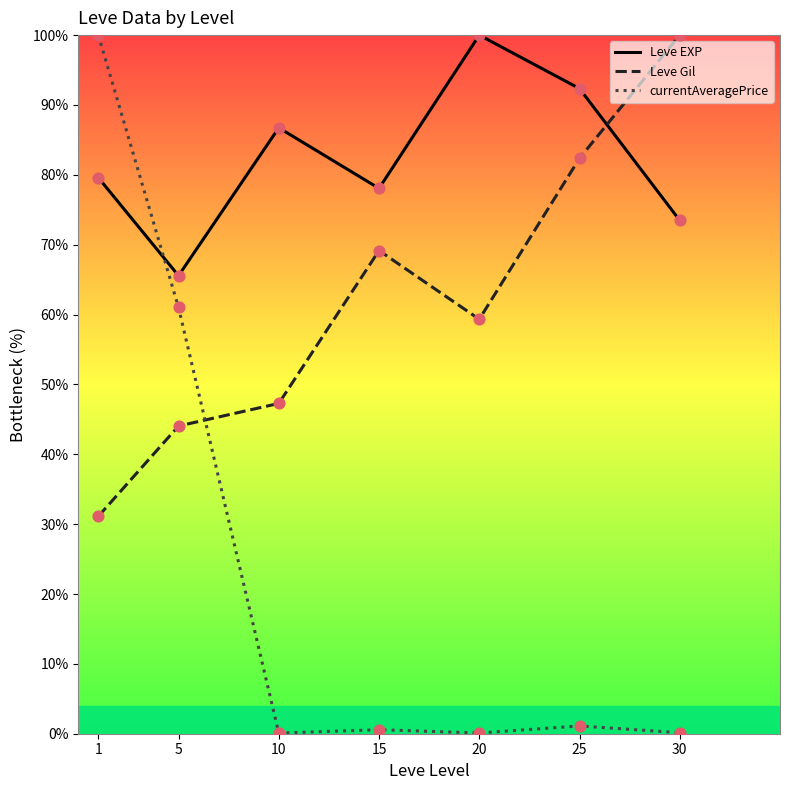

Between 15 and 30, which series saw the biggest shift?

Leve Gil